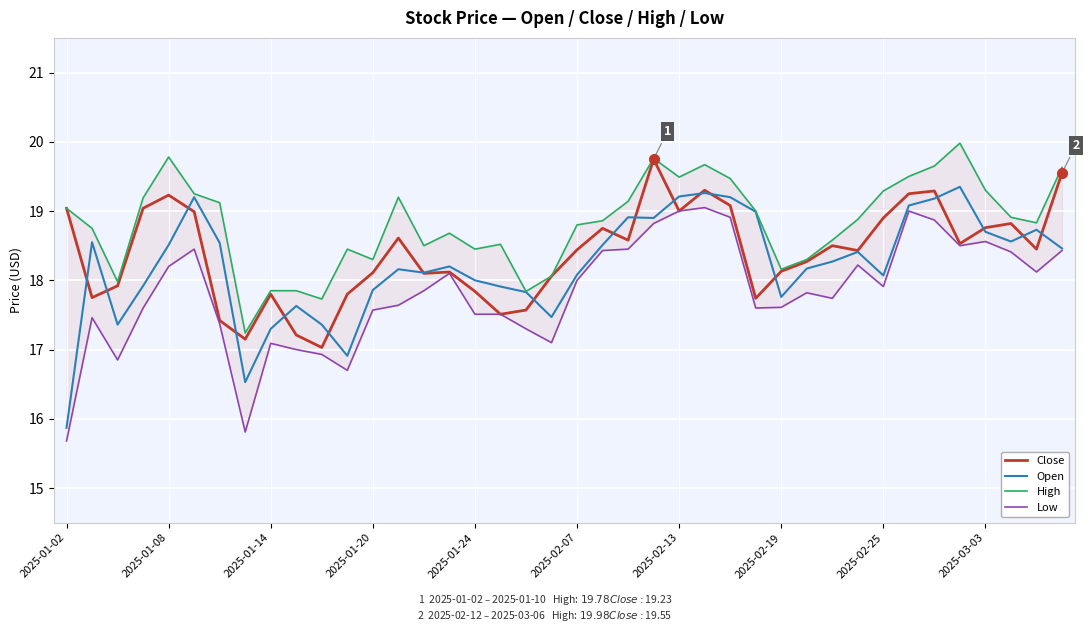

What is the minimum value for Open?

15.9